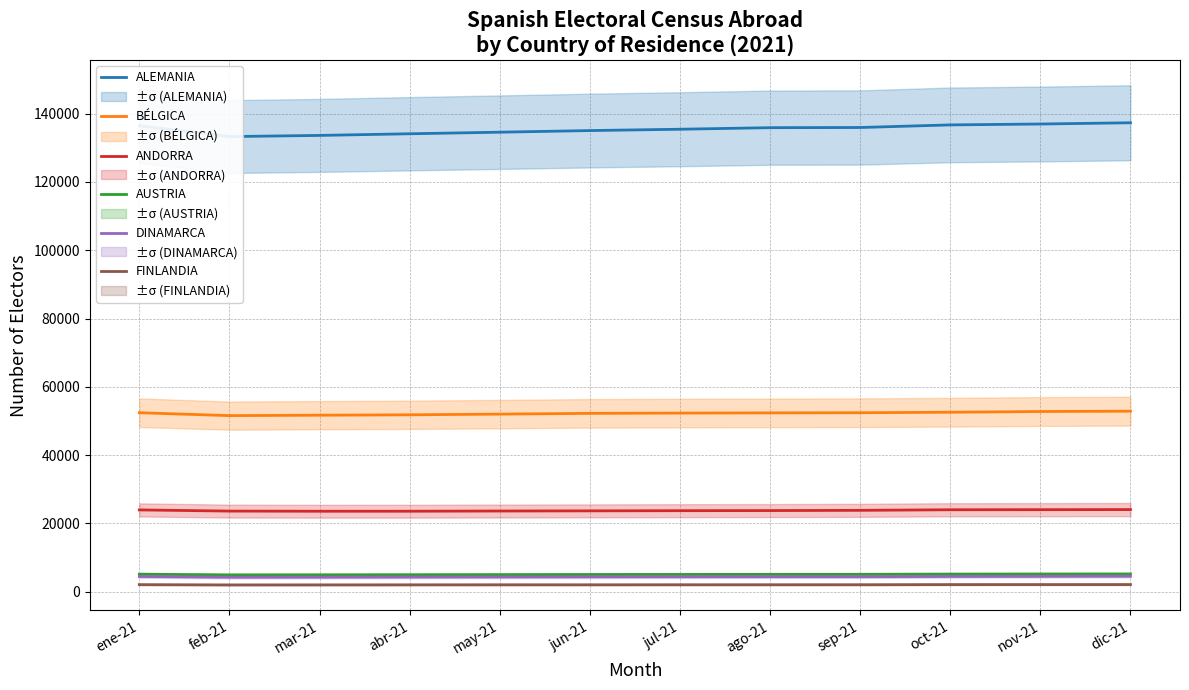

What is the average value of the ANDORRA series?

23786